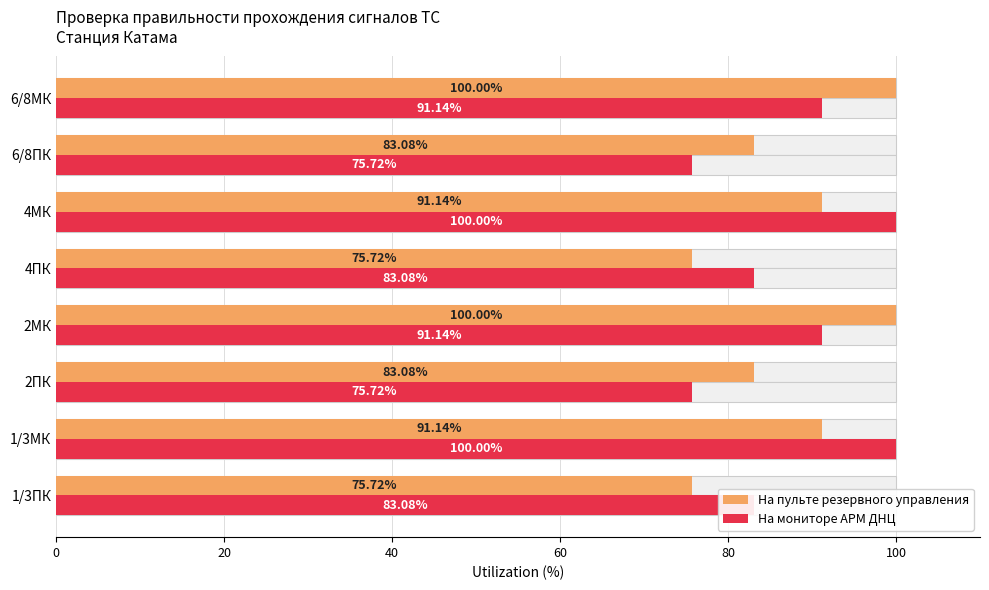

True or false: На мониторе АРМ ДНЦ has a value of 100.0 at 4МК.

True